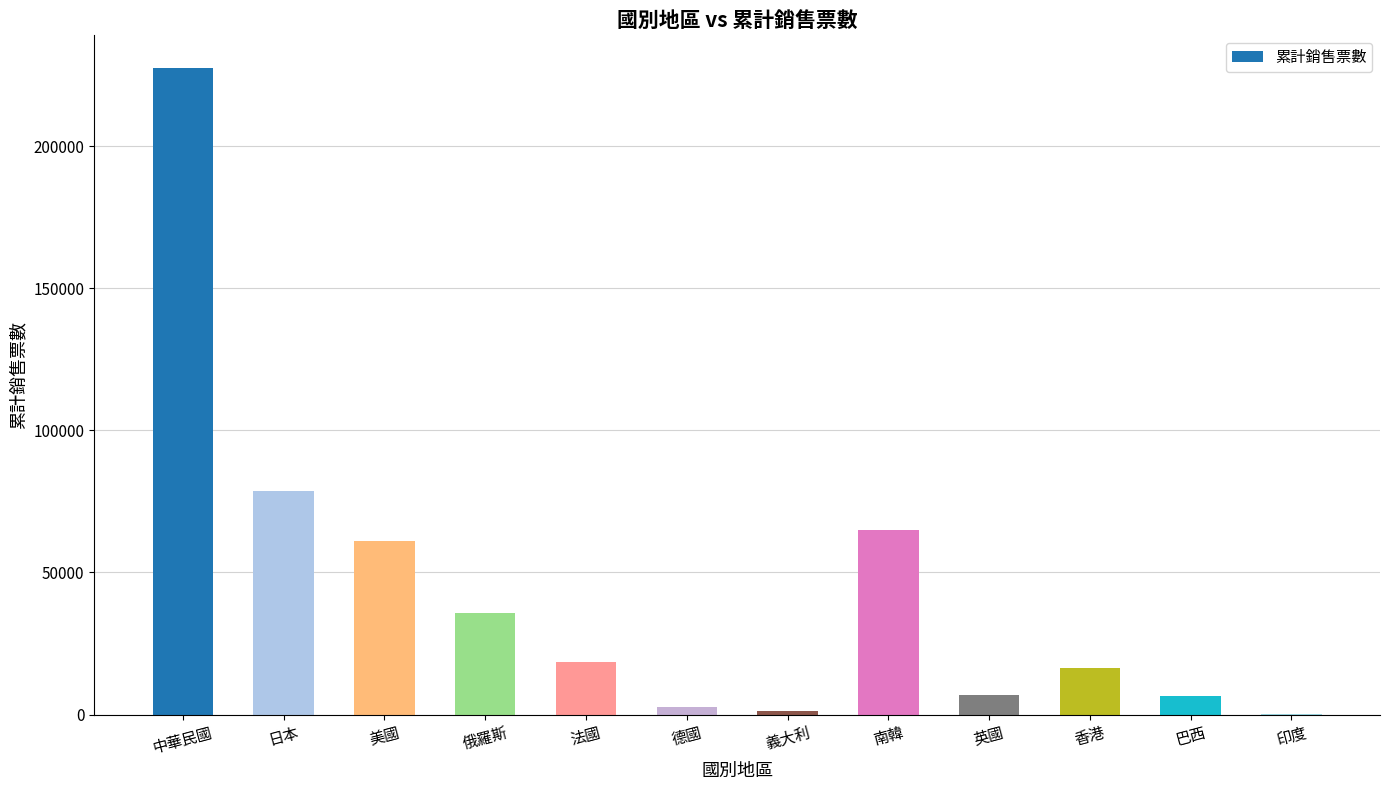

Does the chart contain stacked bars?

No